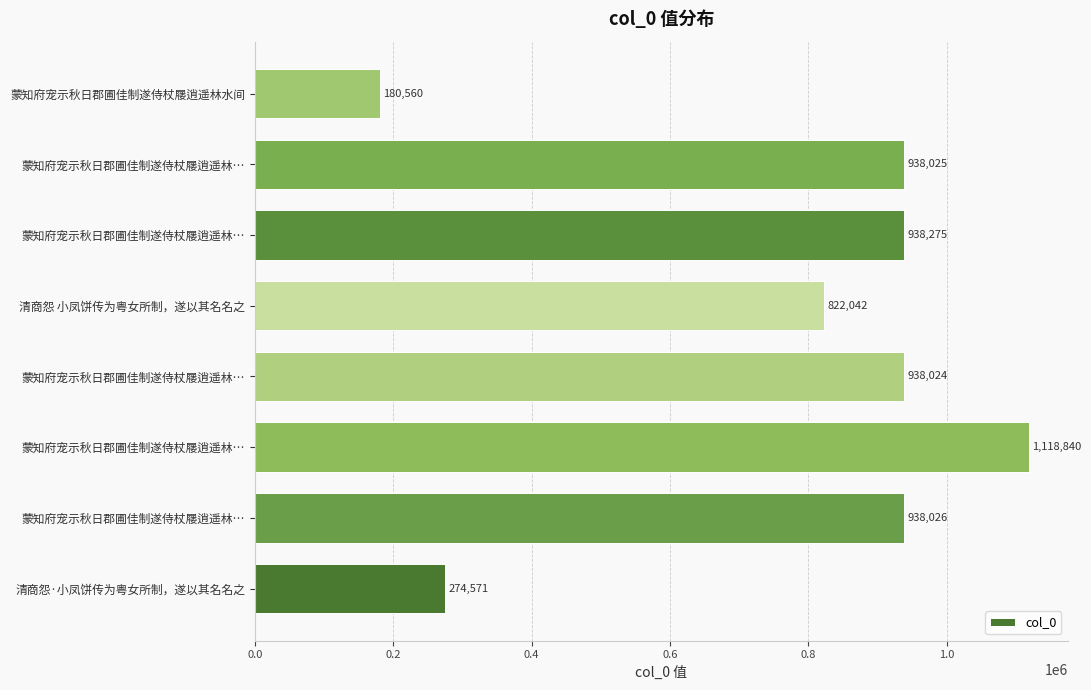

What is the sum of all values?

6148363